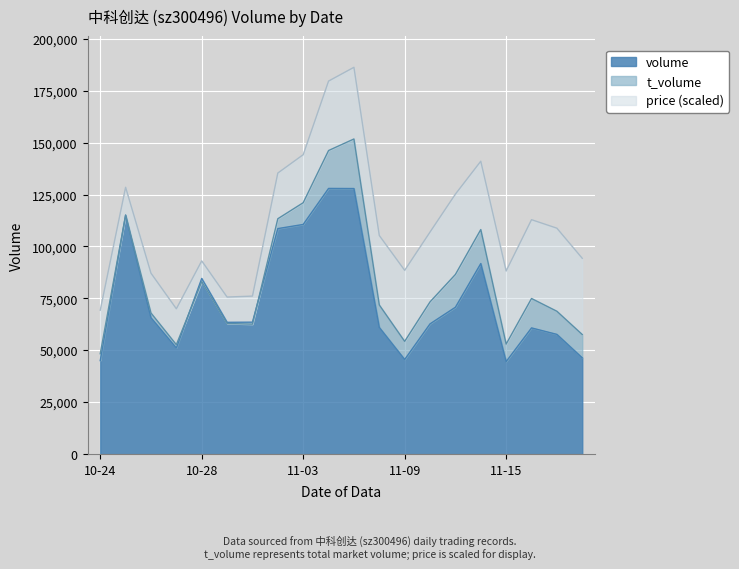

At which category does volume reach its first local valley?

2022-10-27